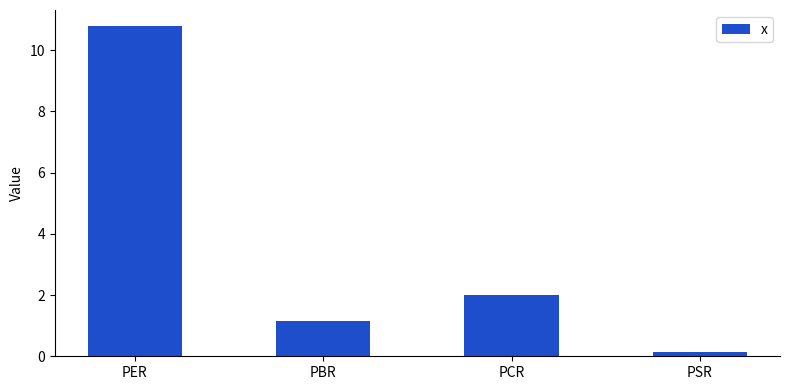

Read the value at PER.

10.8